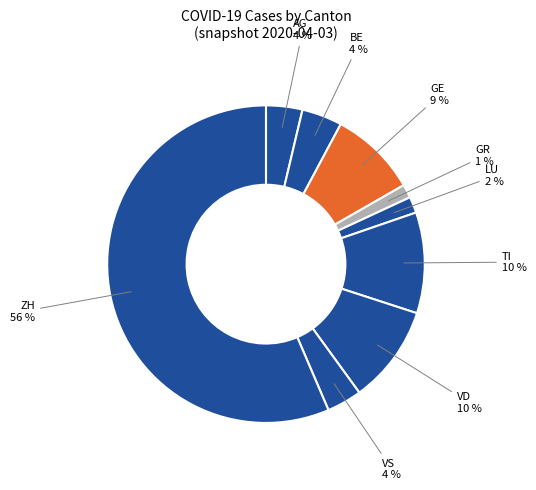

Count the number of slices in the pie.

9